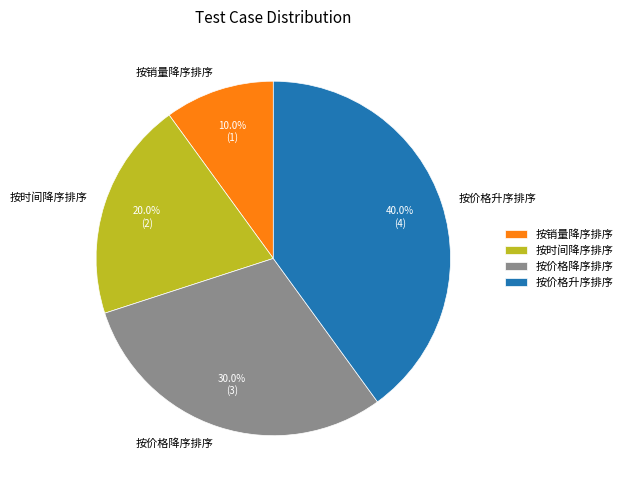

True or false: 按价格升序排序 accounts for 40% of the total.

True